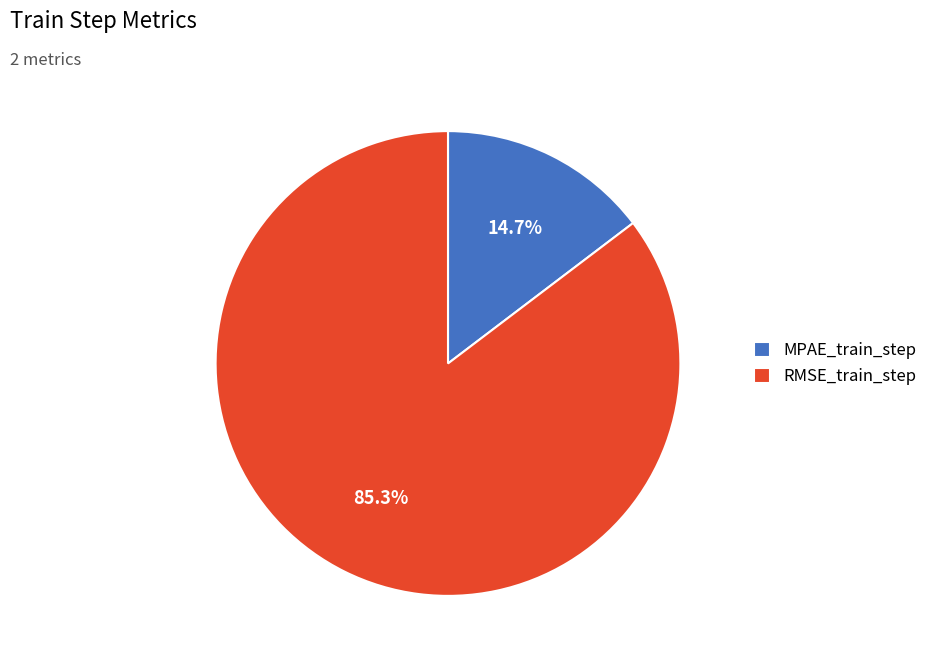

Is RMSE_train_step the majority of the pie?

Yes